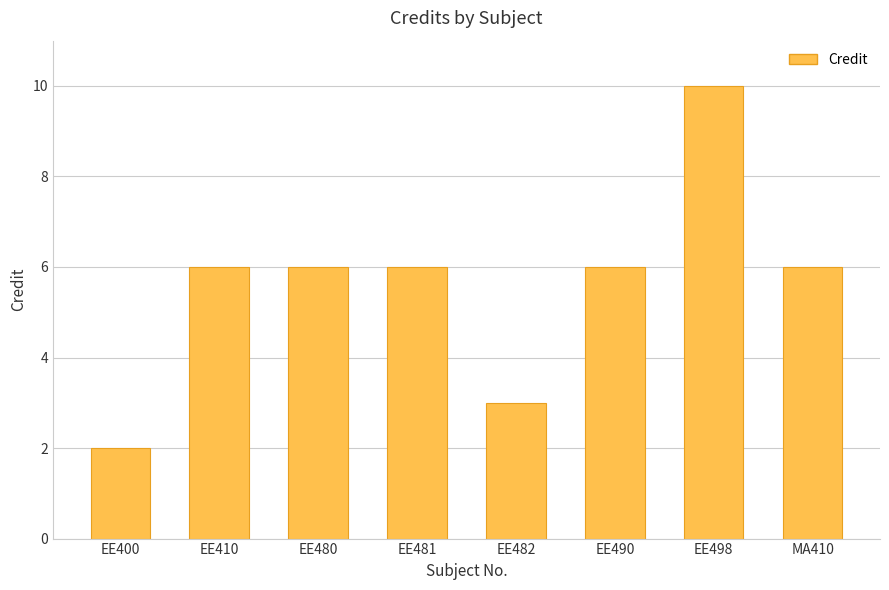

What is the label of the 2nd bar from the left?

EE410